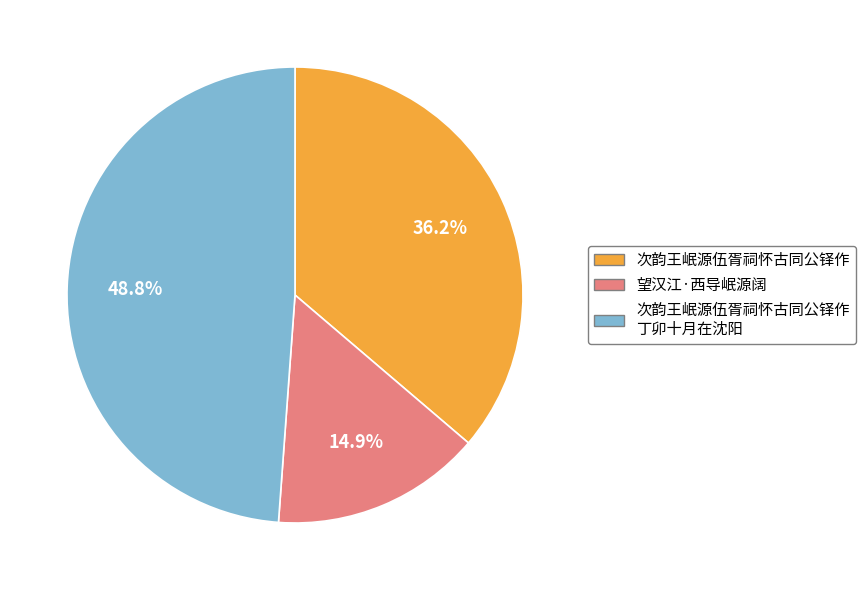

True or false: 次韵王岷源伍胥祠怀古同公铎作 丁卯十月在沈阳 accounts for 49% of the total.

True